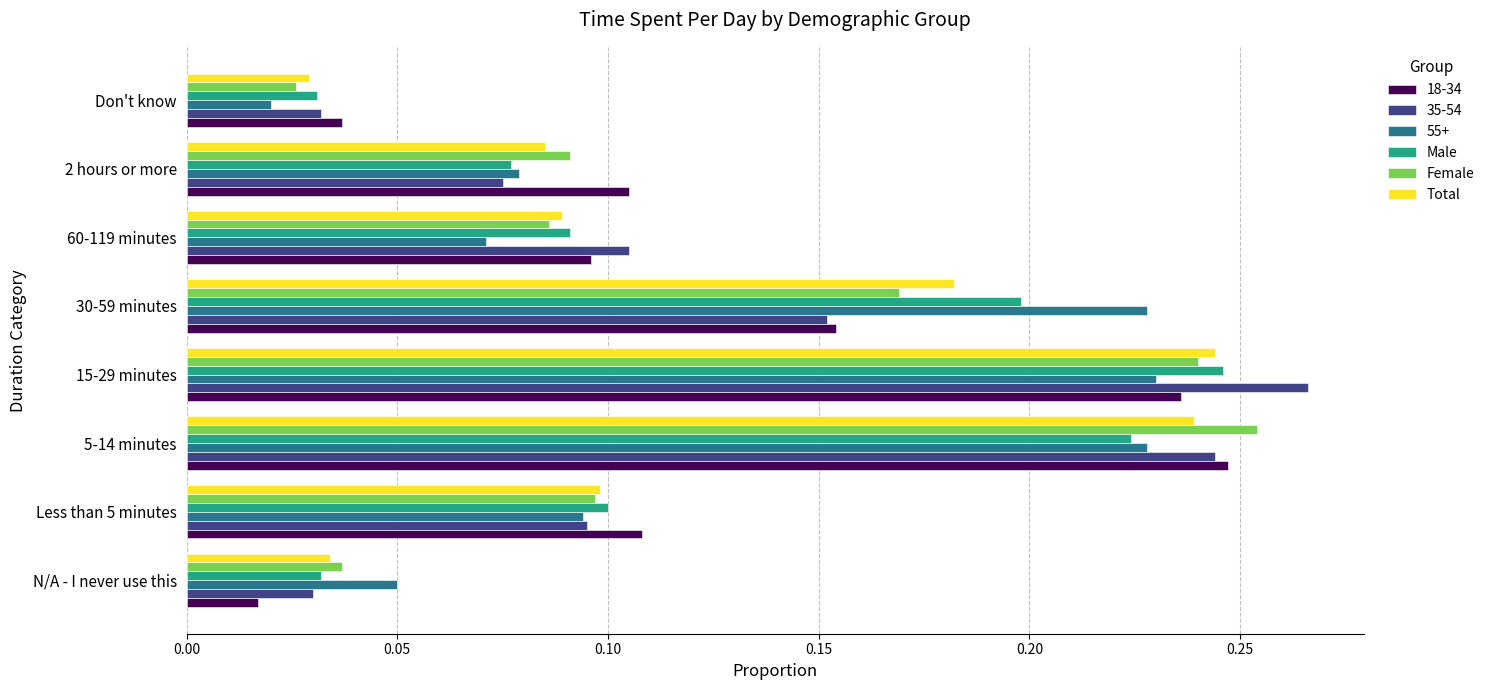

What is the sum of the Female values at 15-29 minutes and 30-59 minutes?

0.4